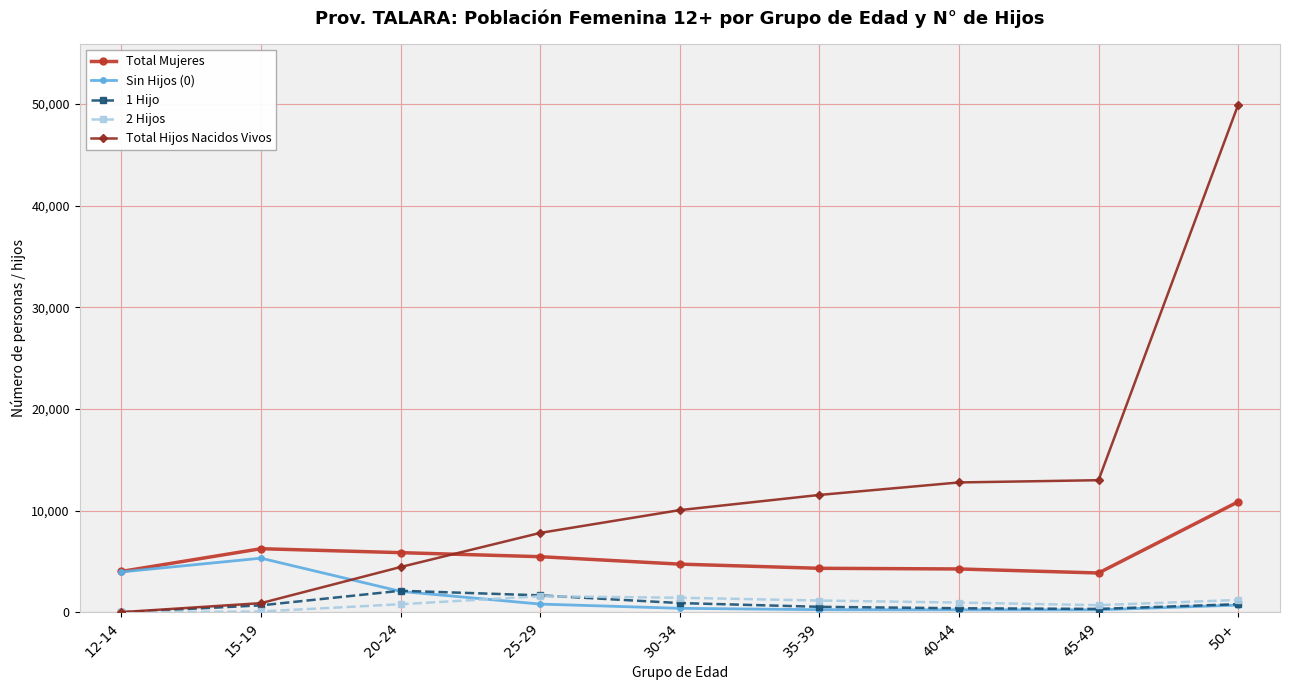

Which series has the widest spread of values?

Total Hijos Nacidos Vivos